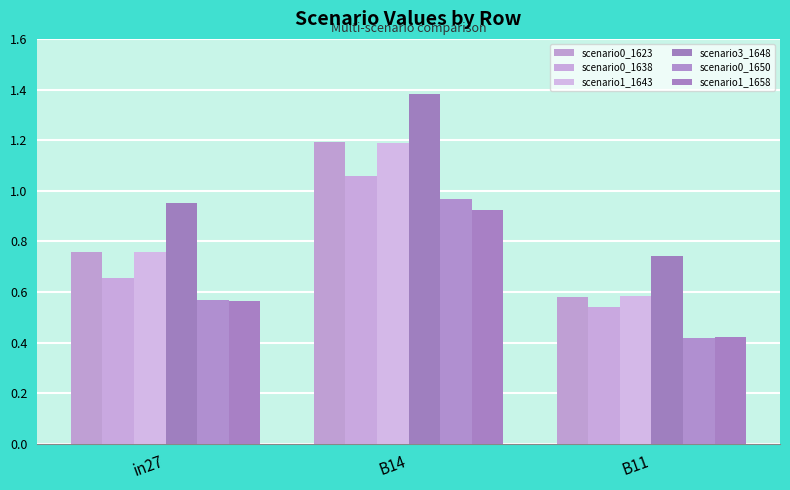

How many groups of bars are there?

3